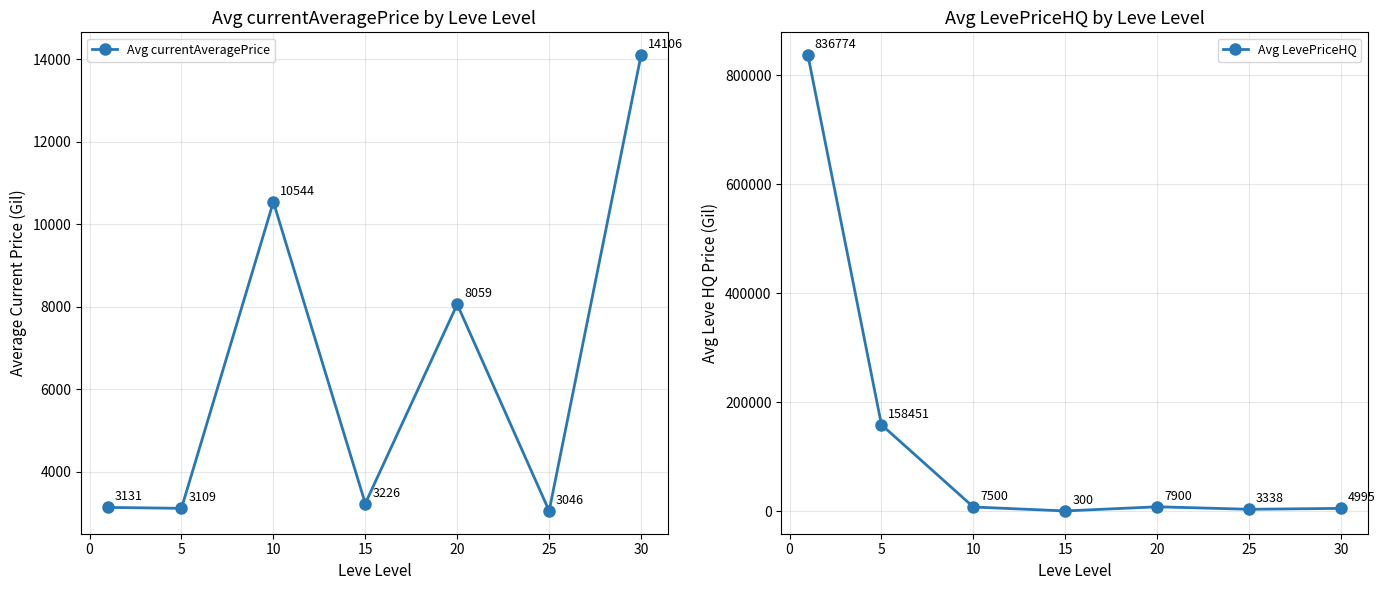

Is it true that Avg currentAveragePrice equals 3108.7 at 5?

True